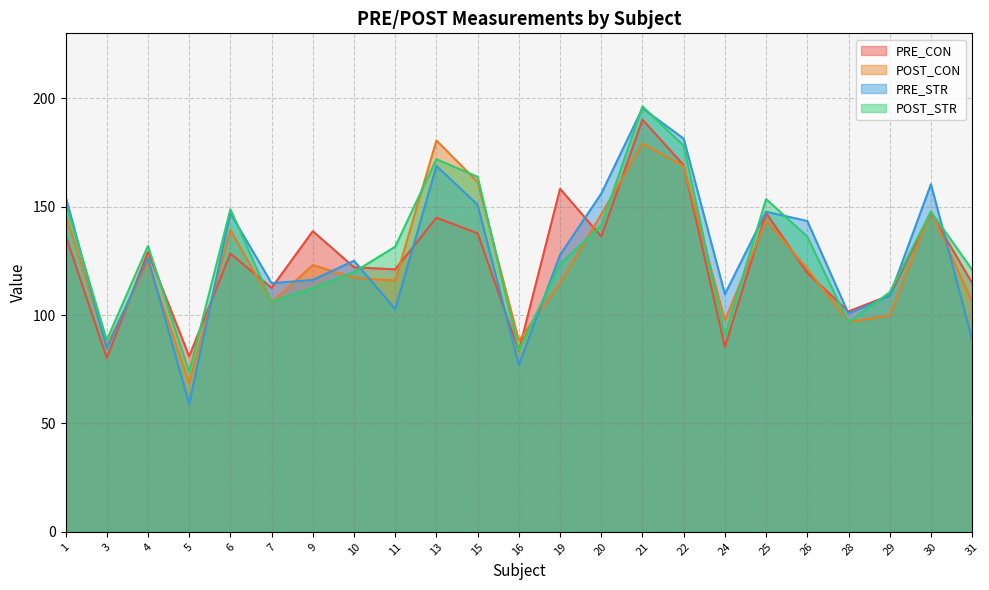

Reading left to right, transcribe all the data shown in this chart.

PRE_CON: 136.9	80.2	129.1	81.0	128.4	112.6	138.7	122.1	121.1	144.9	137.7	83.5	158.3	136.3	190.2	169.2	85.3	147.2	119.4	101.7	109.1	147.2	114.8
POST_CON: 146.7	86.0	124.2	68.7	139.3	105.9	123.1	117.2	115.9	180.6	161.4	88.2	114.7	146.5	179.2	168.8	97.4	143.8	121.3	96.9	99.8	147.8	106.2
PRE_STR: 154.9	84.6	126.2	59.1	147.0	114.7	116.2	125.1	102.8	168.8	150.9	77.0	127.7	156.0	195.4	181.4	109.6	147.7	143.4	100.7	108.8	160.4	88.9
POST_STR: 152.0	88.4	131.9	73.7	148.8	106.1	112.4	119.9	131.6	171.9	163.8	83.7	123.6	141.3	196.2	178.2	90.5	153.5	136.2	96.7	110.5	147.7	121.0